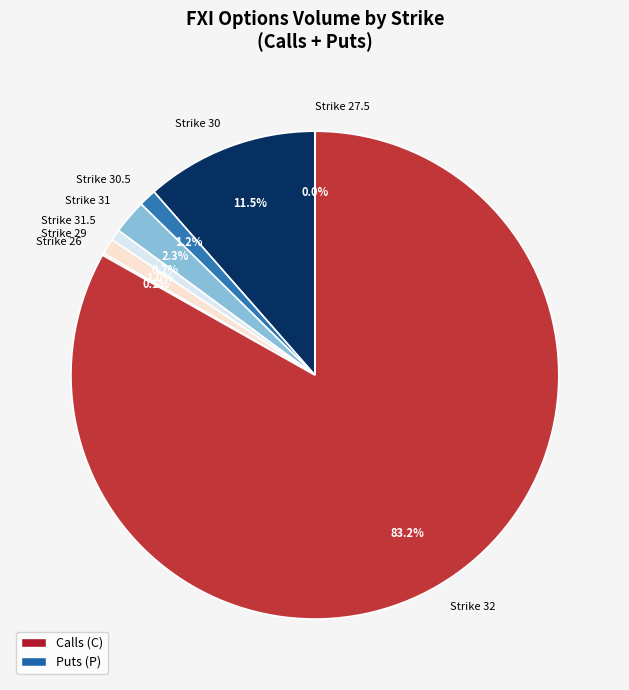

To the nearest percent, what is the difference between the largest and smallest slice percentages?

83%